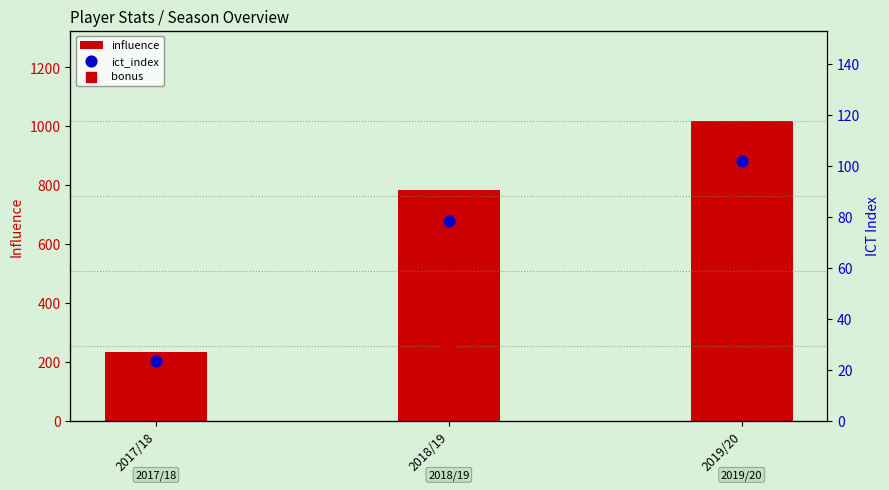

Is the value of ict_index at 2018/19 greater than the value of bonus at 2018/19?

Yes